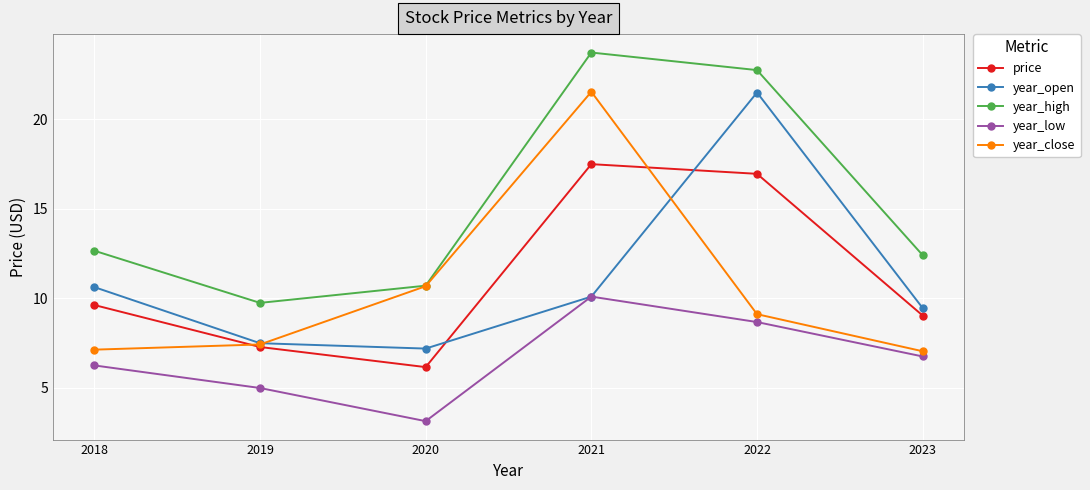

True or false: year_low and year_close intersect in this chart.

False